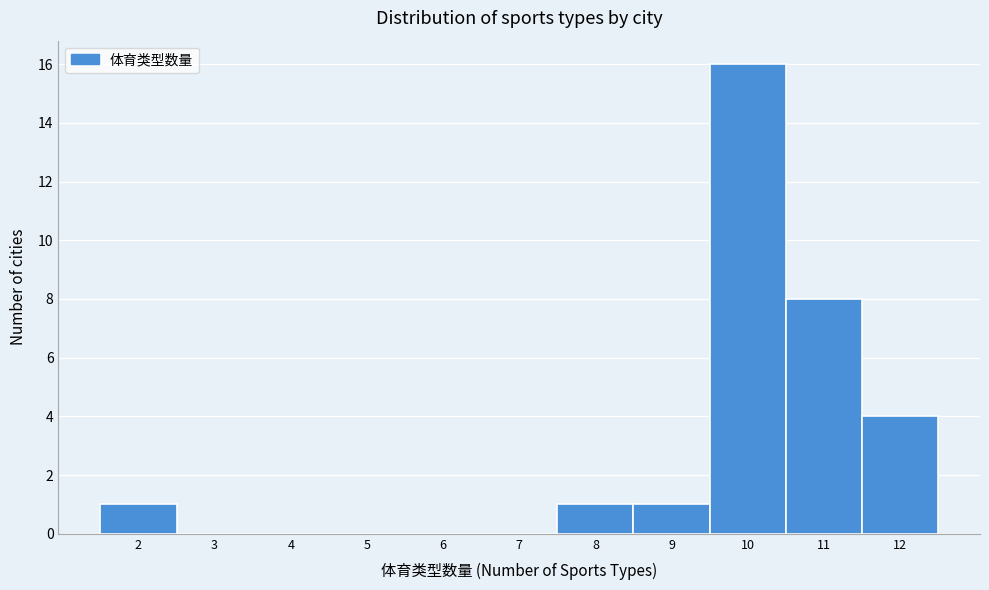

What is the height of the bar covering 8.5 to 9.5 on the x-axis? The values are not printed on the chart, so give them approximately, as read against the axis.

1